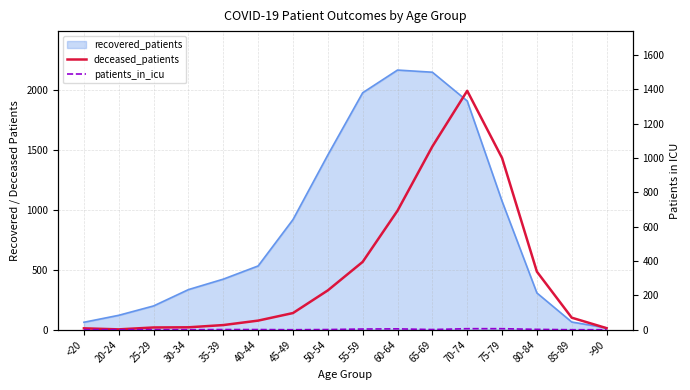

The value of deceased_patients at 80-84 is 566. True or false?

False